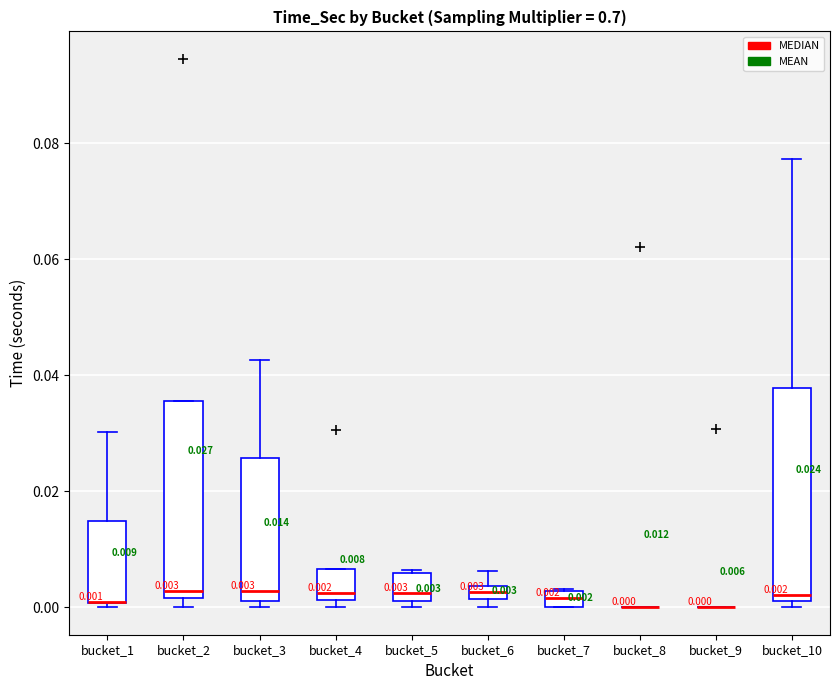

Which box is the tallest, from its lower edge to its upper edge?

bucket_10